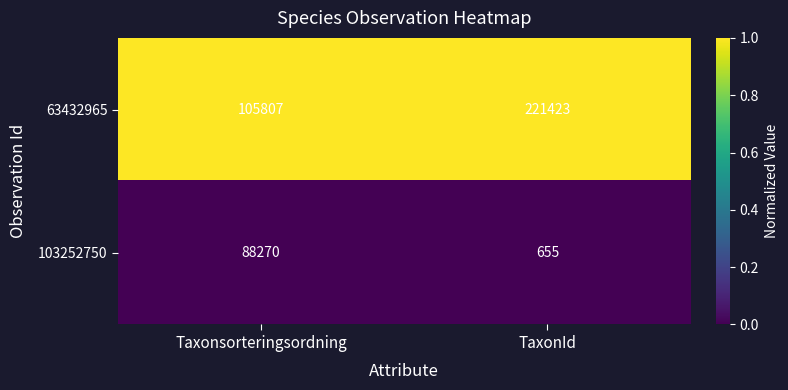

Is the value of 103252750 at Taxonsorteringsordning greater than the value of 63432965 at Taxonsorteringsordning?

No